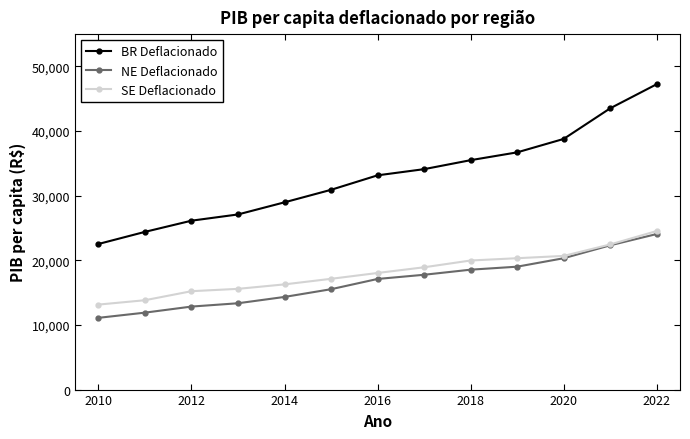

True or false: BR Deflacionado has more than 1 points higher than both neighbors.

False